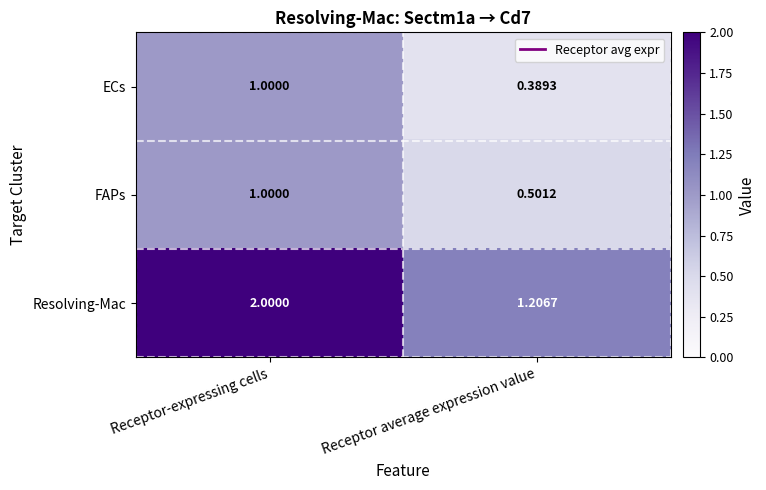

At which label does ECs reach its peak?

Receptor-expressing cells